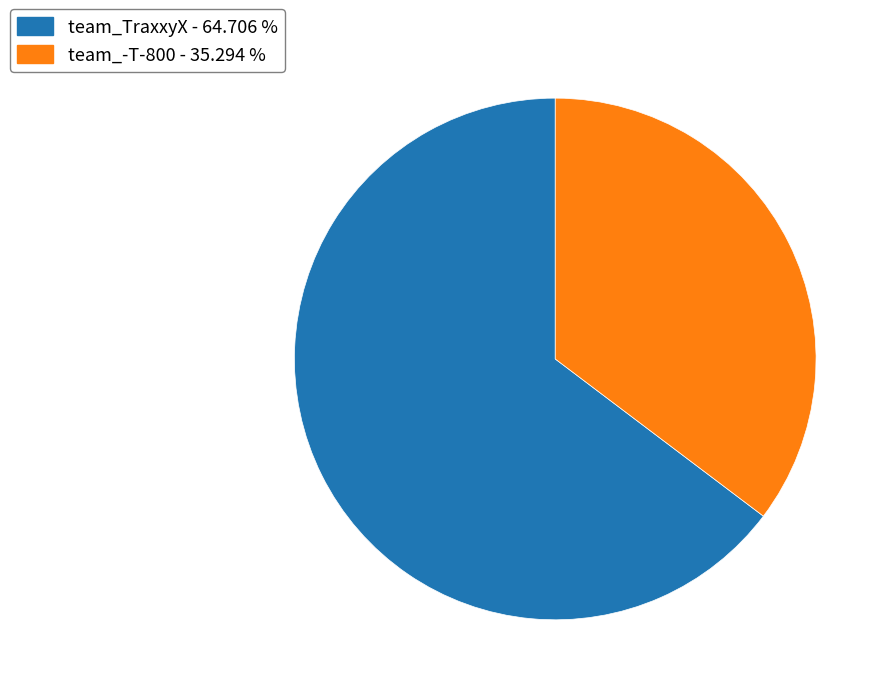

Combined, do team_-T-800 - 35.294 % and team_TraxxyX - 64.706 % account for over 50%?

Yes